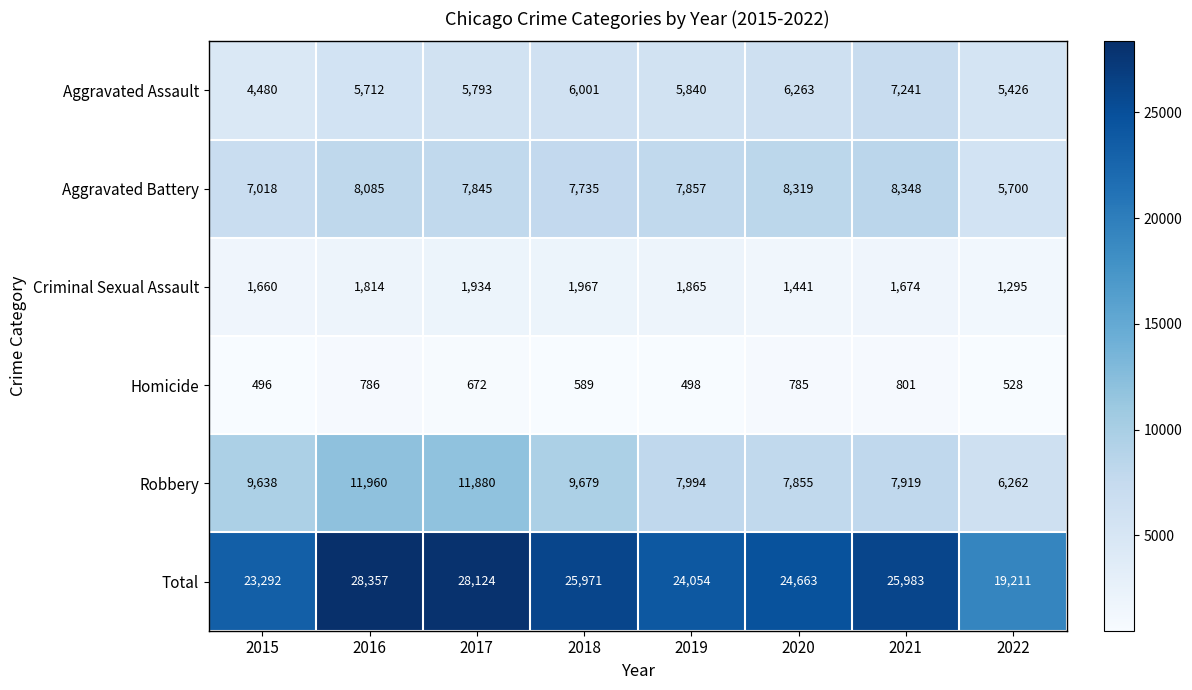

What is the sum of the Robbery values at 2019 and 2016?

19954